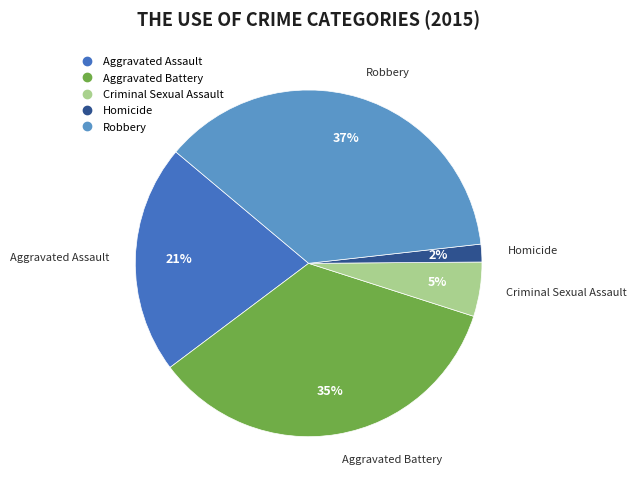

Which category has the smallest portion of the pie?

Homicide